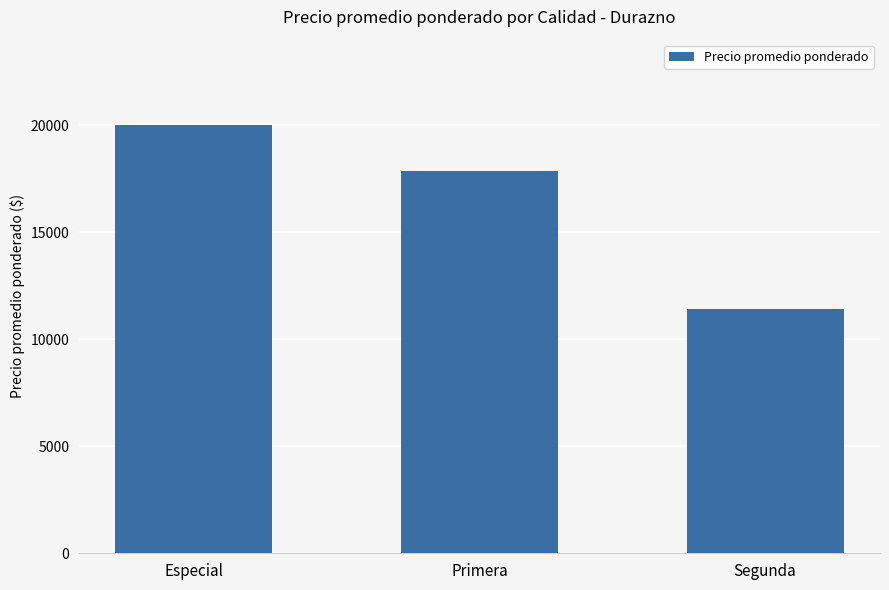

Count the number of categories in the chart.

3